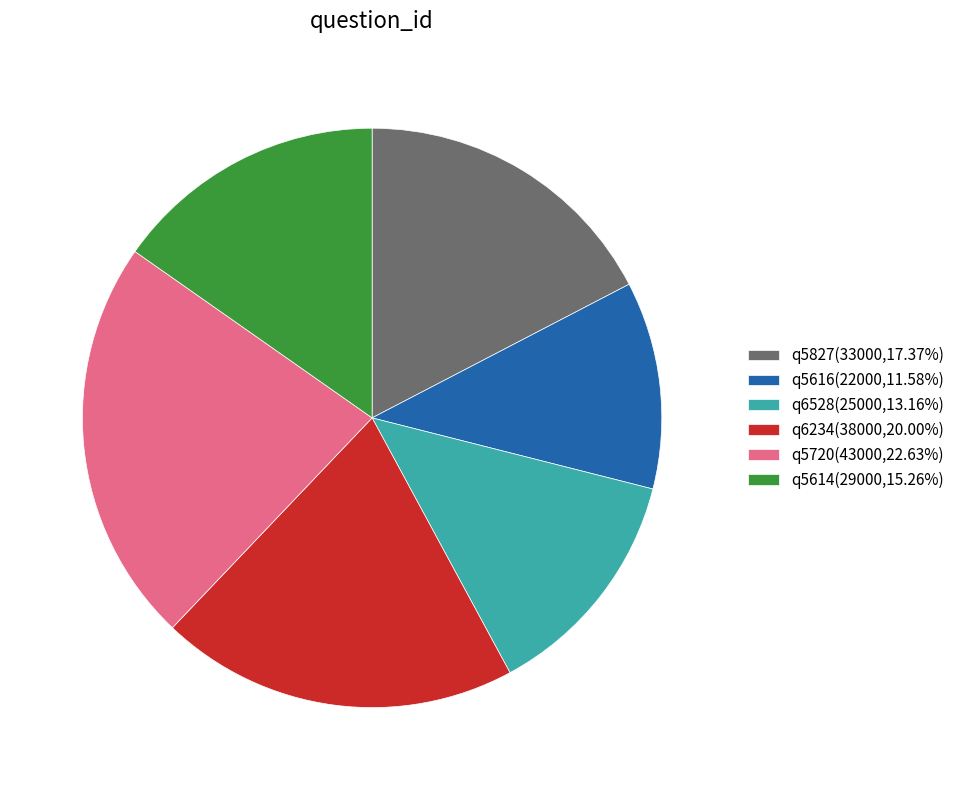

Is the sum of q5827 and q5616 greater than half?

No